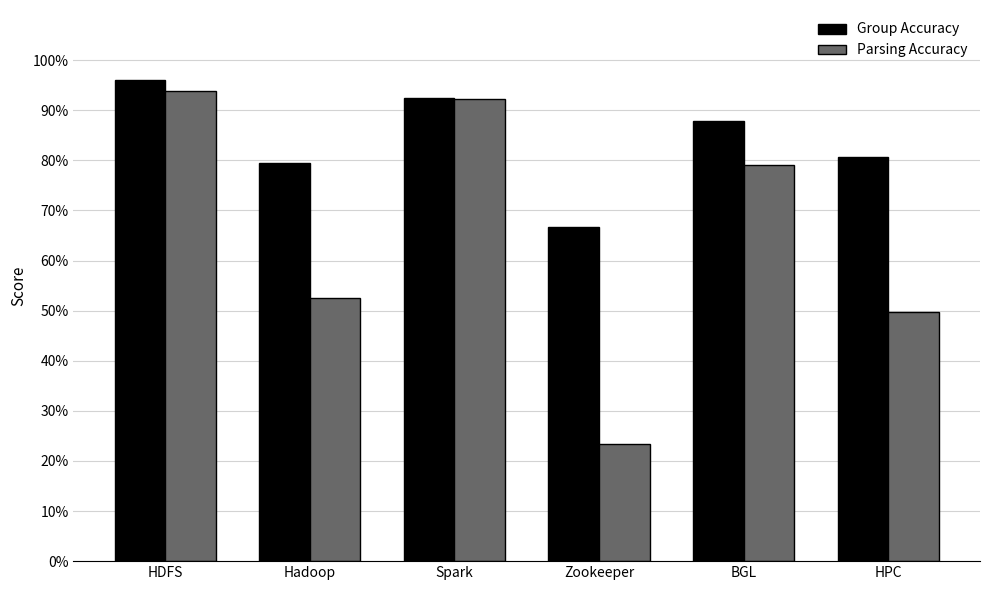

Rank the series at Hadoop from lowest to highest value.

Parsing Accuracy, Group Accuracy